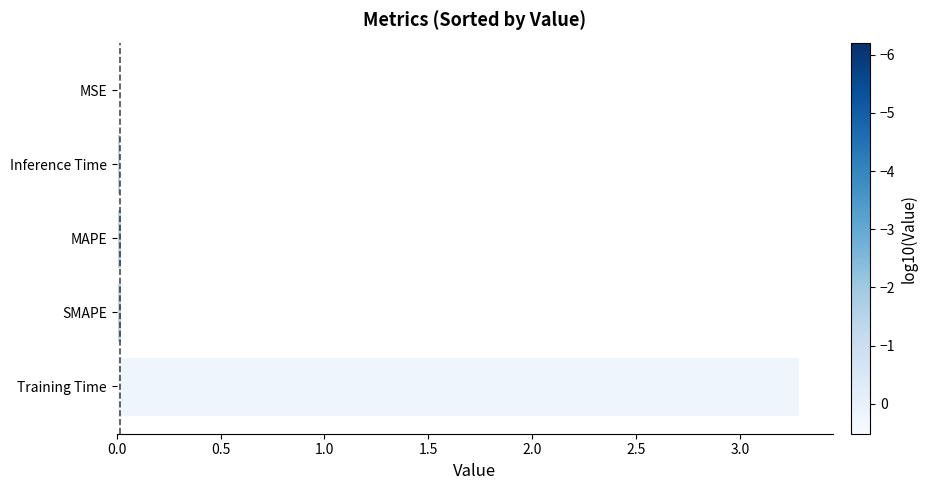

What is the sum of all values?

3.3